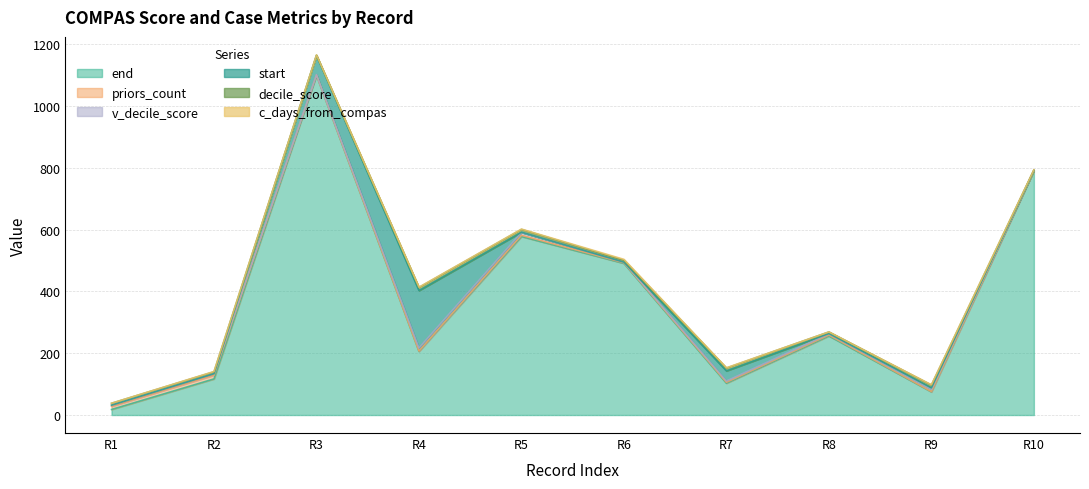

Which series has the widest spread of values?

end